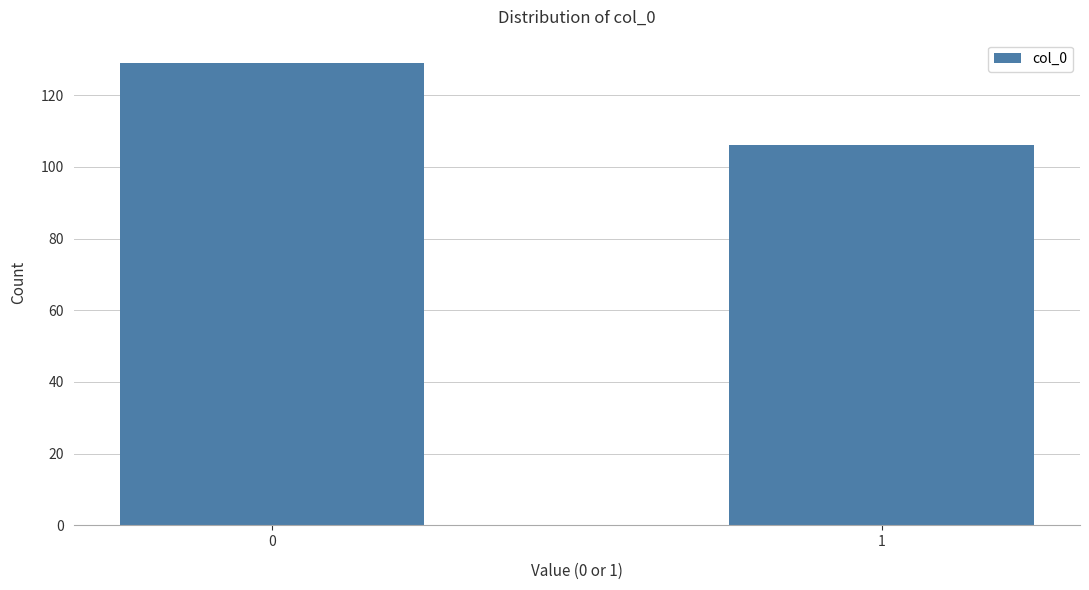

Reading left to right, transcribe all the data shown in this chart.

129	106